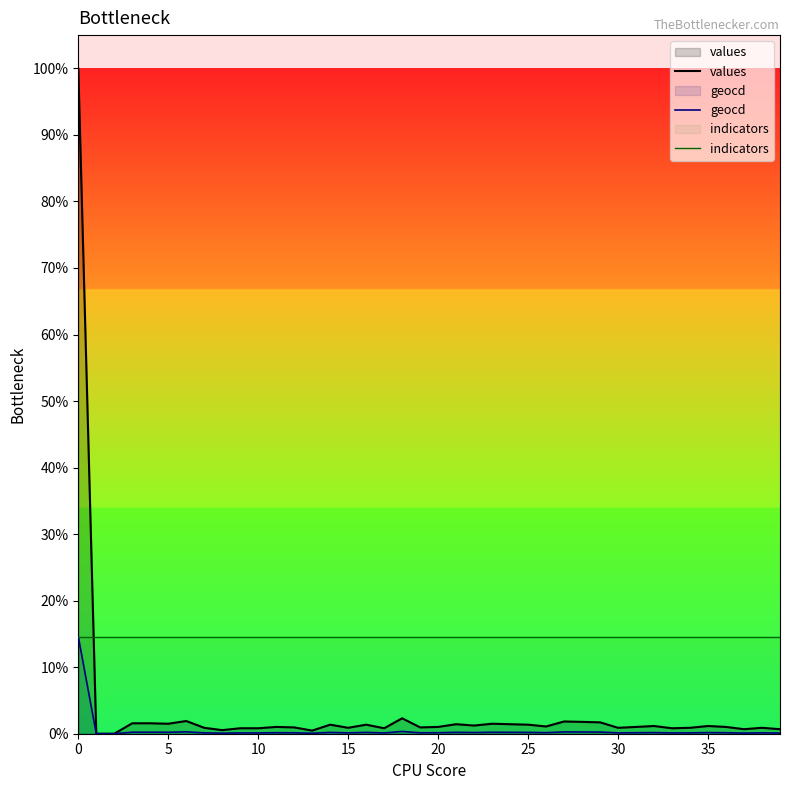

Count the number of categories in the chart.

40